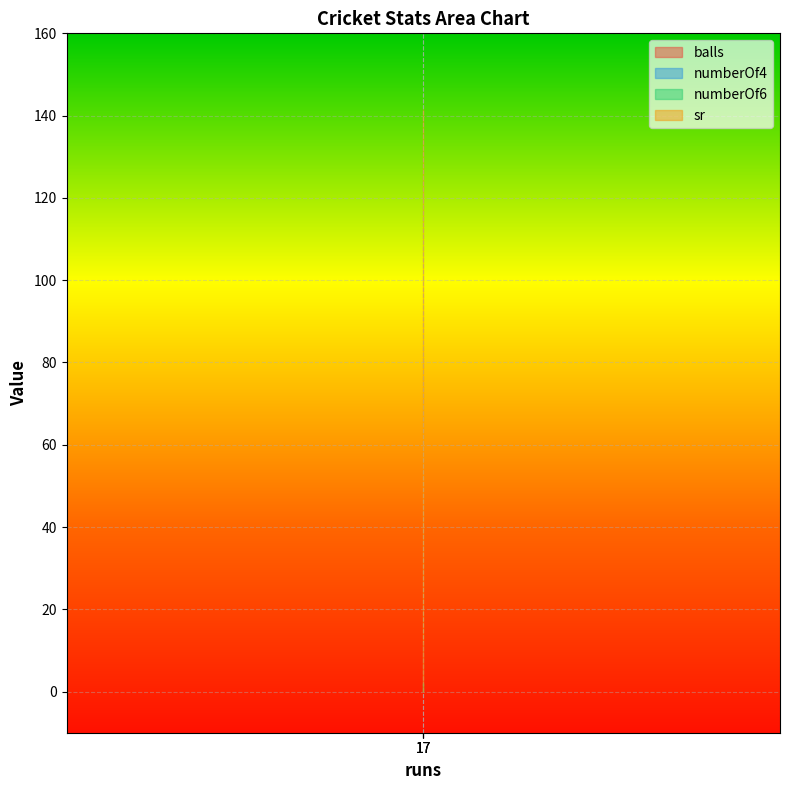

Count the number of data series in this chart.

4